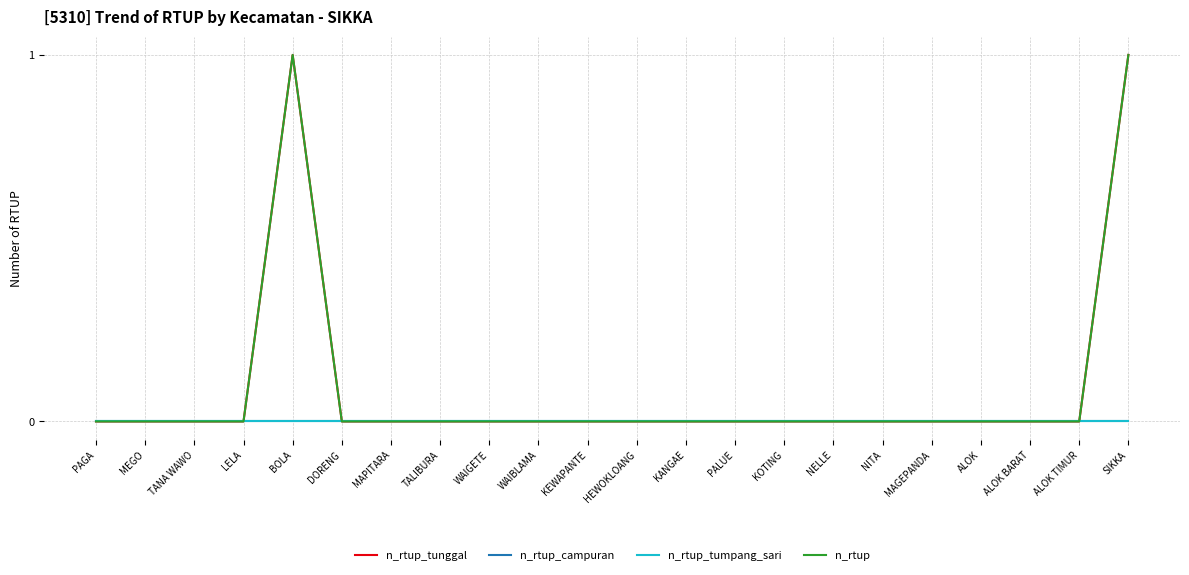

The n_rtup_tunggal series shows 0 at KANGAE. True or false?

True